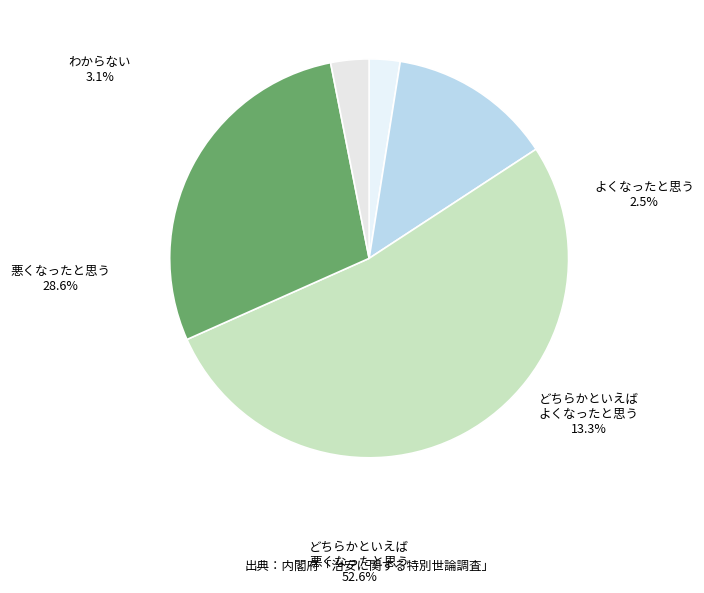

Do 3 and 24 together represent more than half of the pie?

No